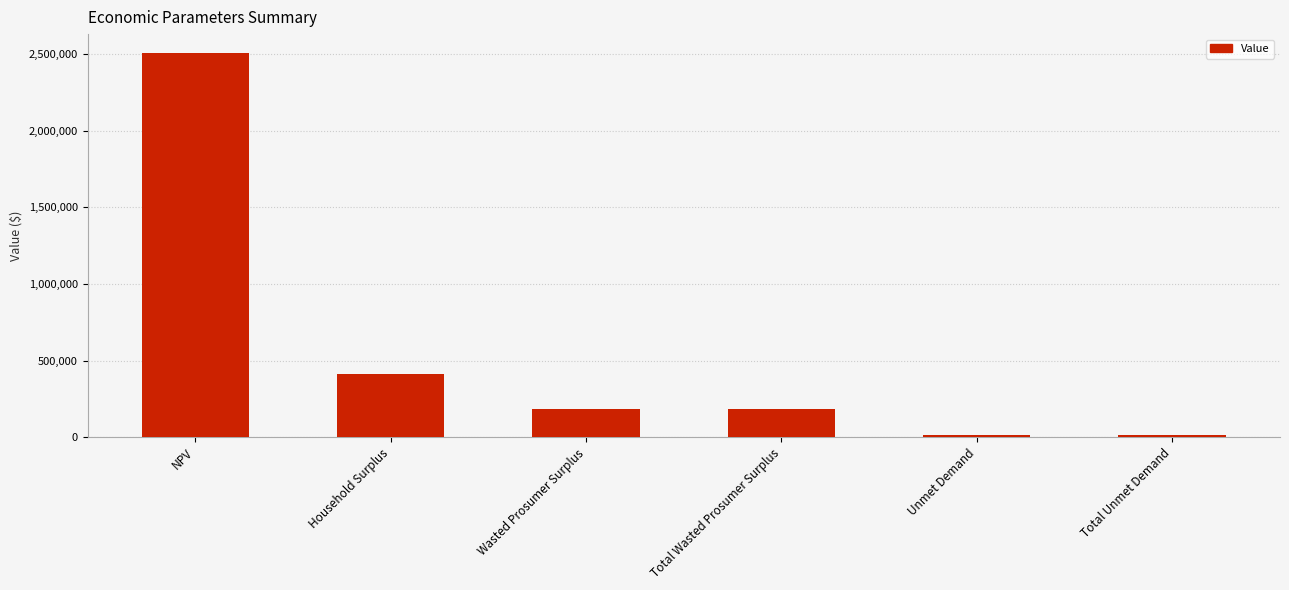

What value does the data have at Unmet Demand?

16584.9